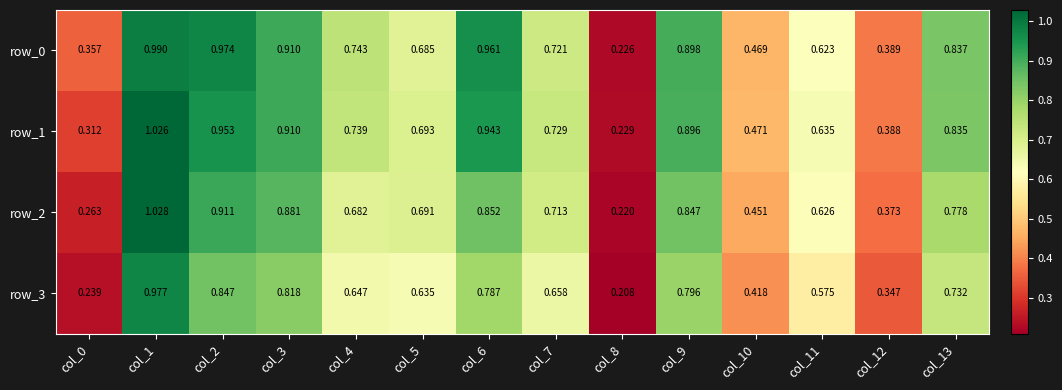

Is the value of row_3 at col_6 greater than the value of row_1 at col_3?

No